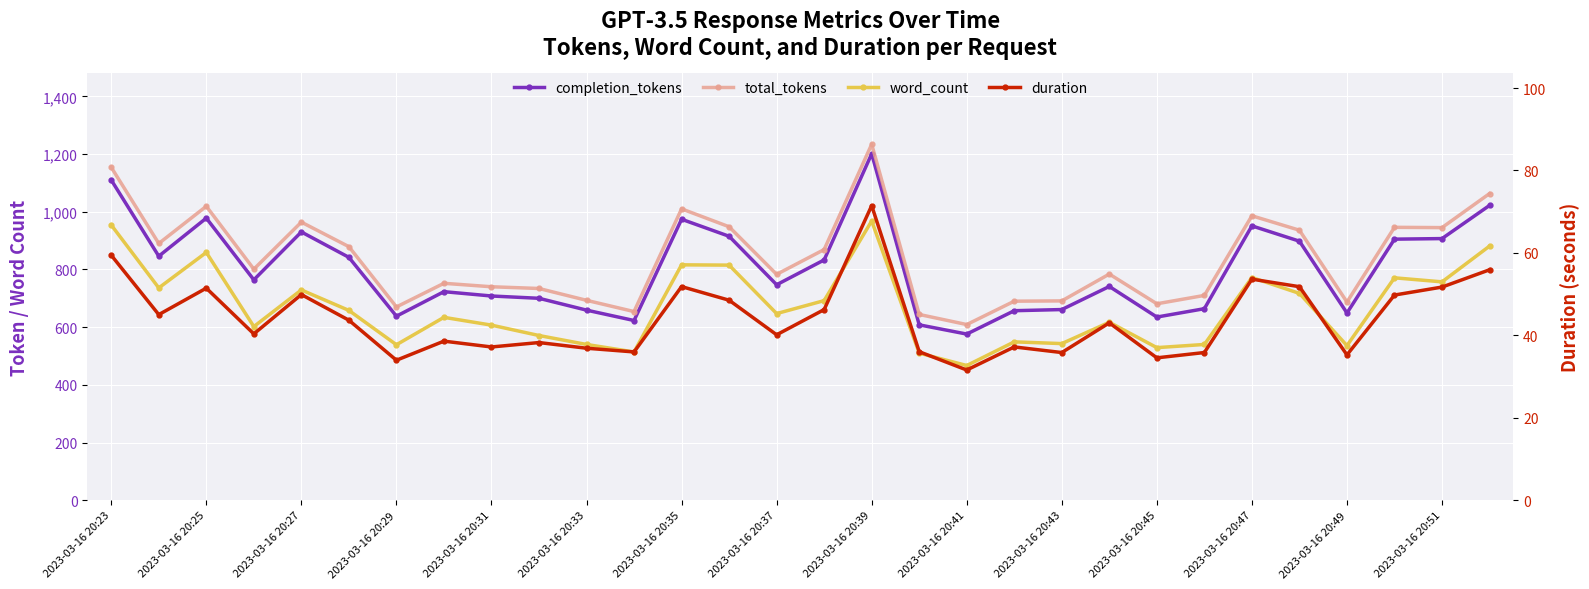

What is the sum of all completion_tokens values?

24065.0